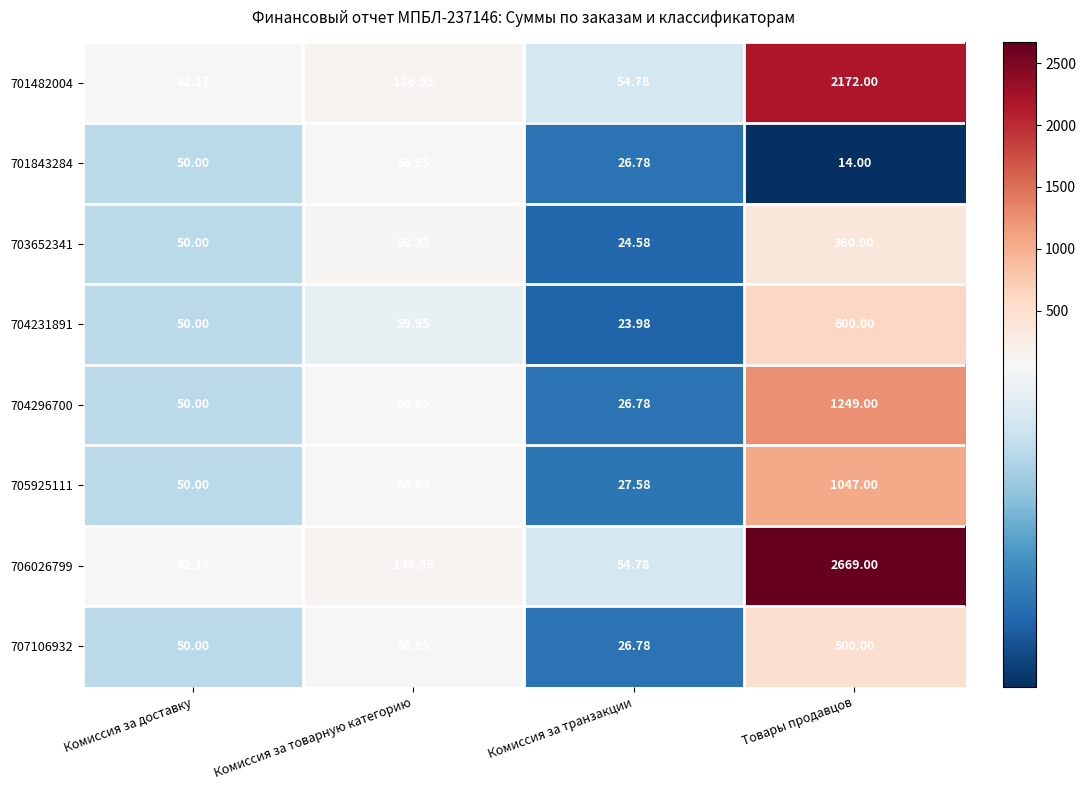

Which category has the highest value in the 707106932 series?

Товары продавцов